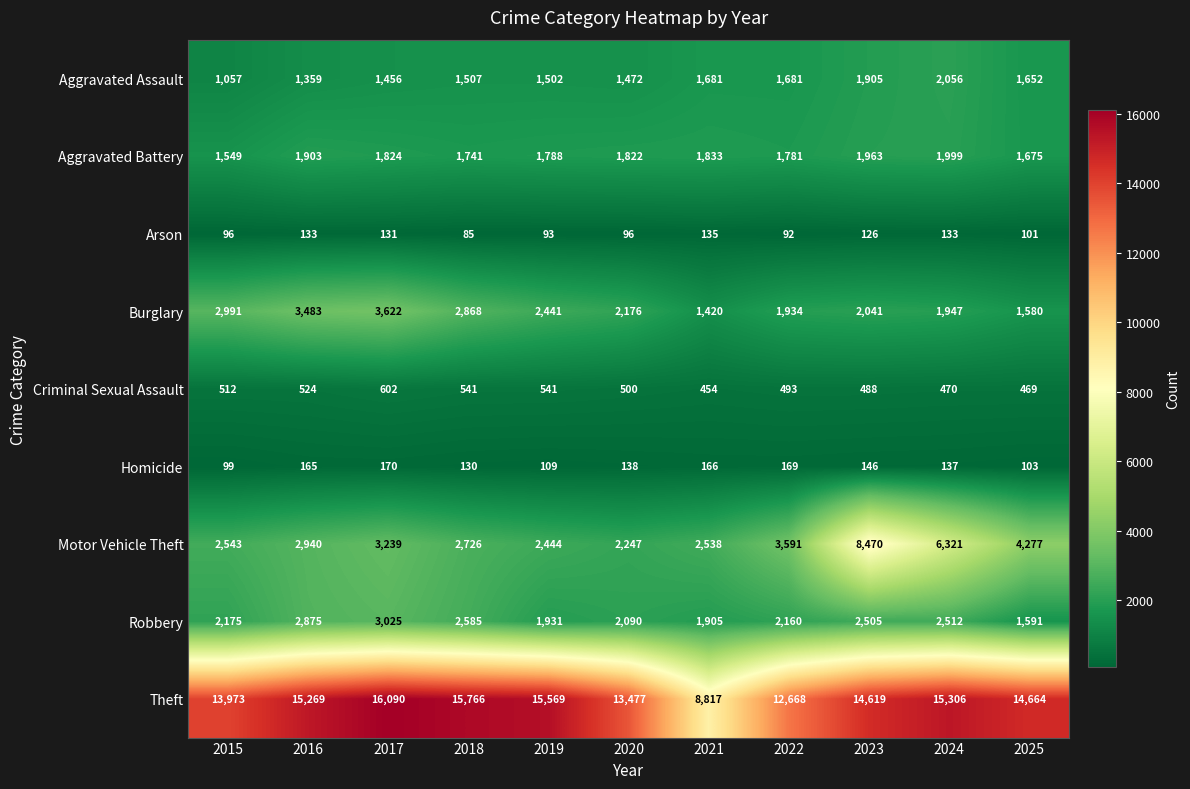

List the series in order of their peak value, lowest first.

Arson, Homicide, Criminal Sexual Assault, Aggravated Battery, Aggravated Assault, Robbery, Burglary, Motor Vehicle Theft, Theft